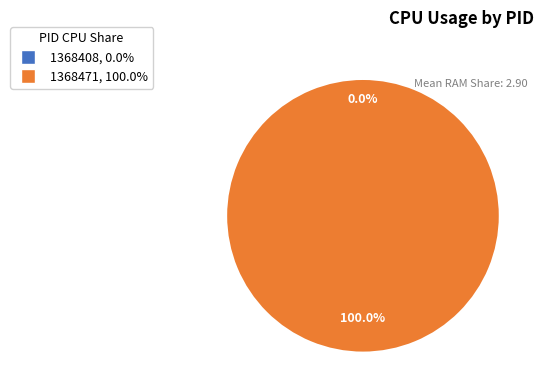

What percentage is NOT represented by 1368408?

100.0%